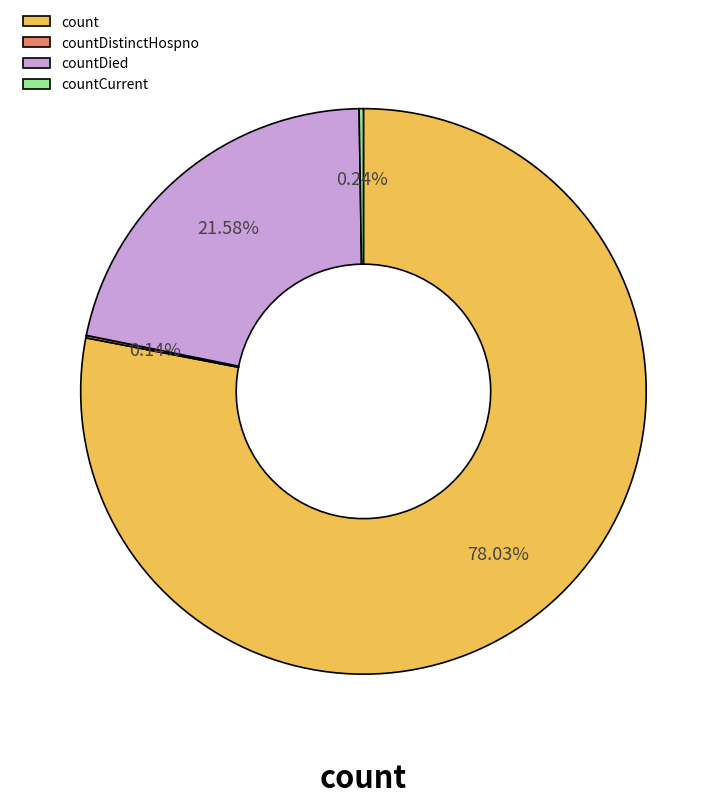

Which category accounts for the majority?

count